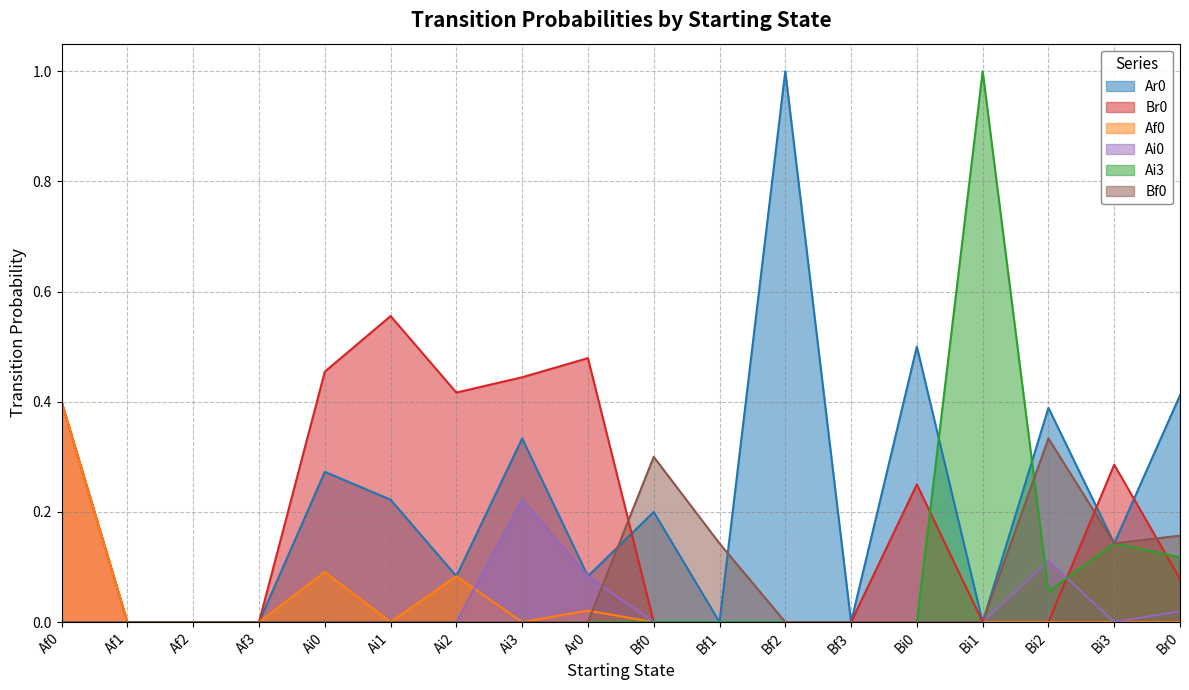

Rank the categories by Ar0 value from highest to lowest.

Bf2, Bi0, Br0, Bi2, Ai3, Ai0, Ai1, Bf0, Bi3, Ai2, Ar0, Af0, Af1, Af2, Af3, Bf1, Bf3, Bi1